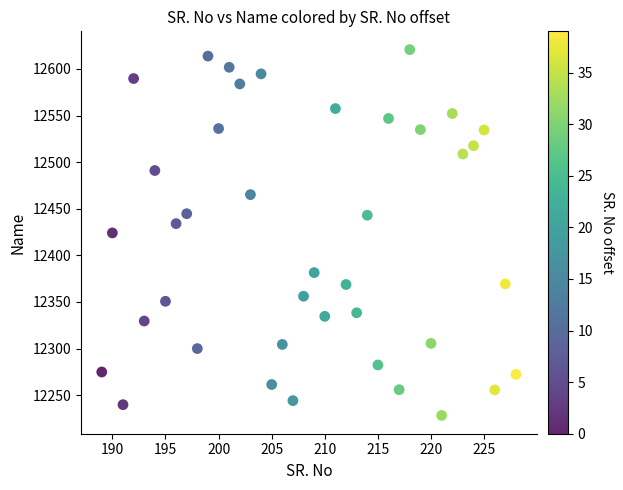

What is the range of Y values (max minus min)?

392.5